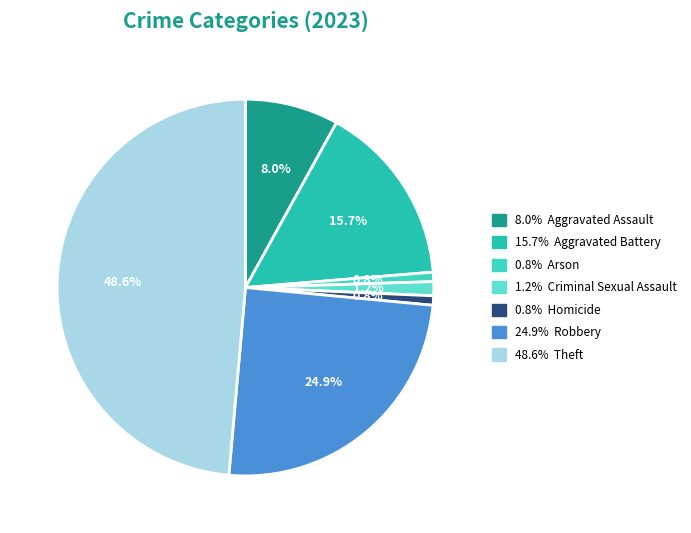

How many segments does this pie chart have?

7